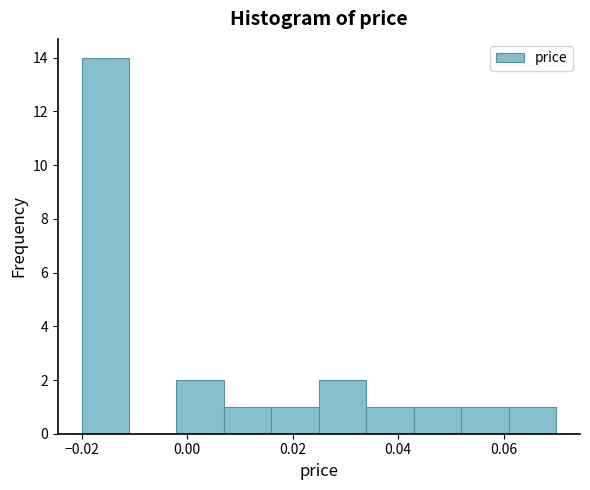

Reading left to right, transcribe this chart: for each bar, give the range it covers on the x-axis and its height. Neither the bar edges nor the heights are printed on the chart, so give them approximately, as read against the axes.

-0.020 to -0.011: 14
-0.011 to -0.002: 0
-0.002 to 0.007: 2
0.007 to 0.016: 1
0.016 to 0.025: 1
0.025 to 0.034: 2
0.034 to 0.043: 1
0.043 to 0.052: 1
0.052 to 0.061: 1
0.061 to 0.070: 1